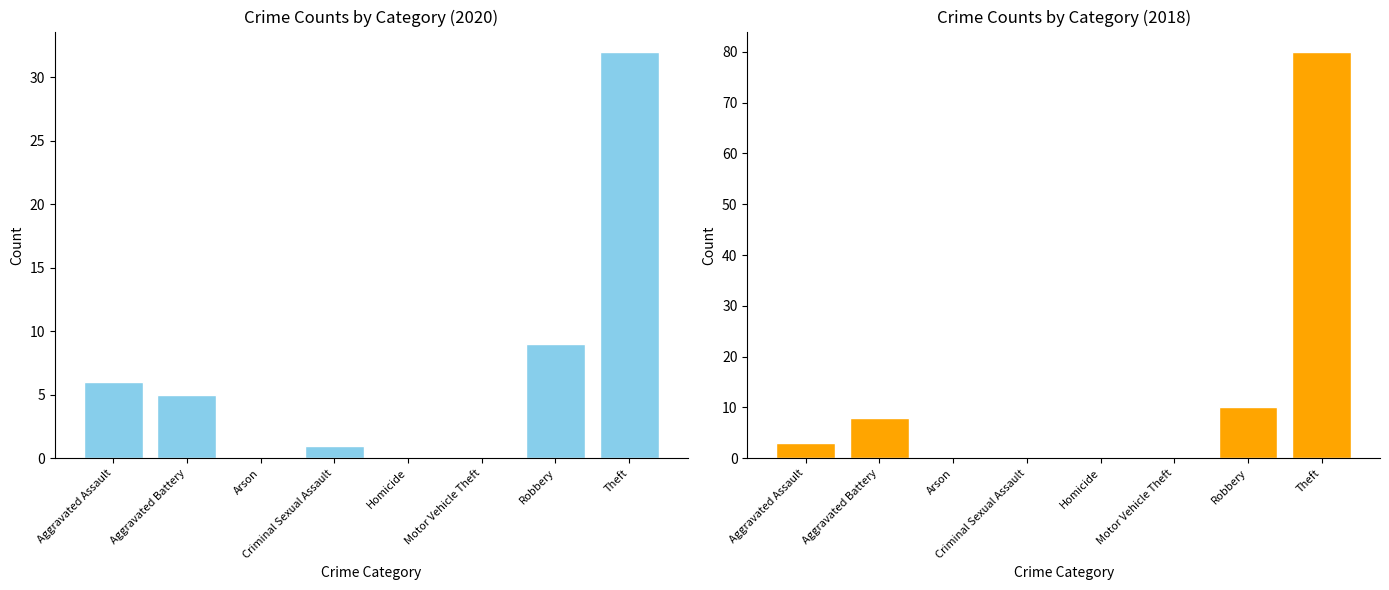

Which series has the widest spread of values?

2018